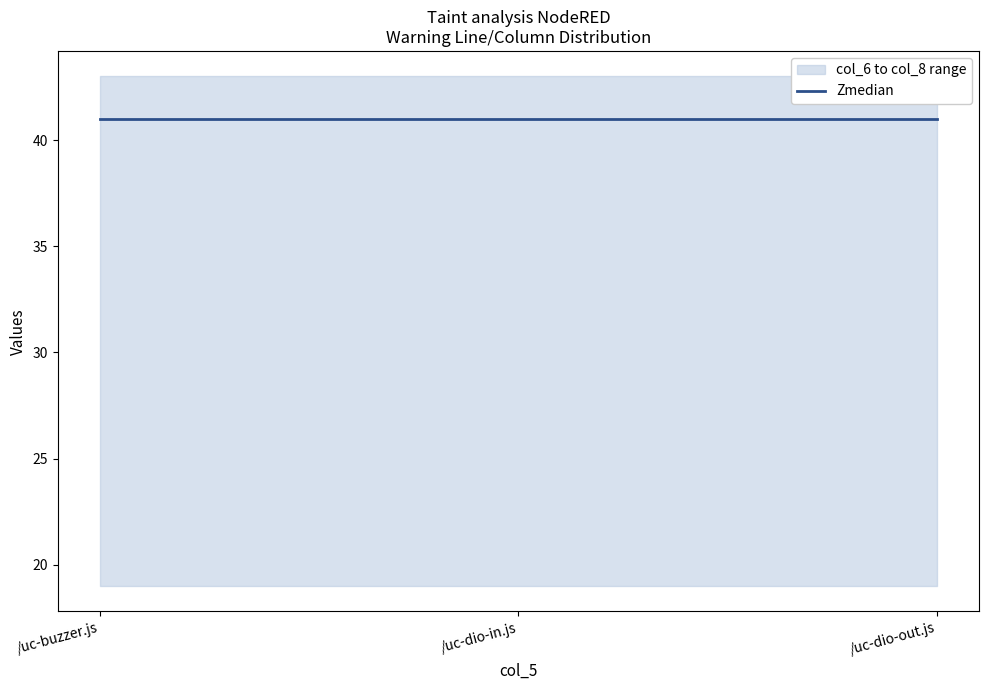

Where is col_6 nearest to the value 41?

/uc-buzzer.js